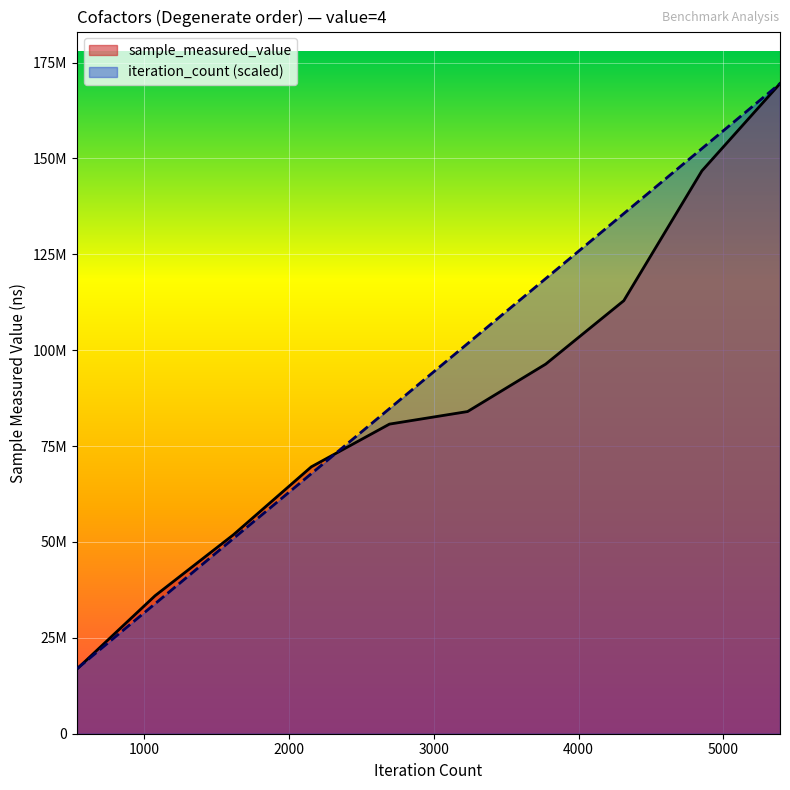

True or false: iteration_count has more than 1 interior local peaks.

False